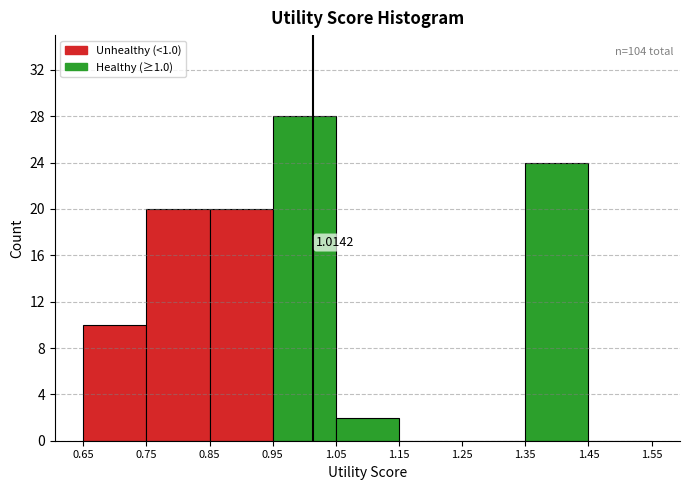

Which range on the x-axis has the tallest bar?

0.95 to 1.05